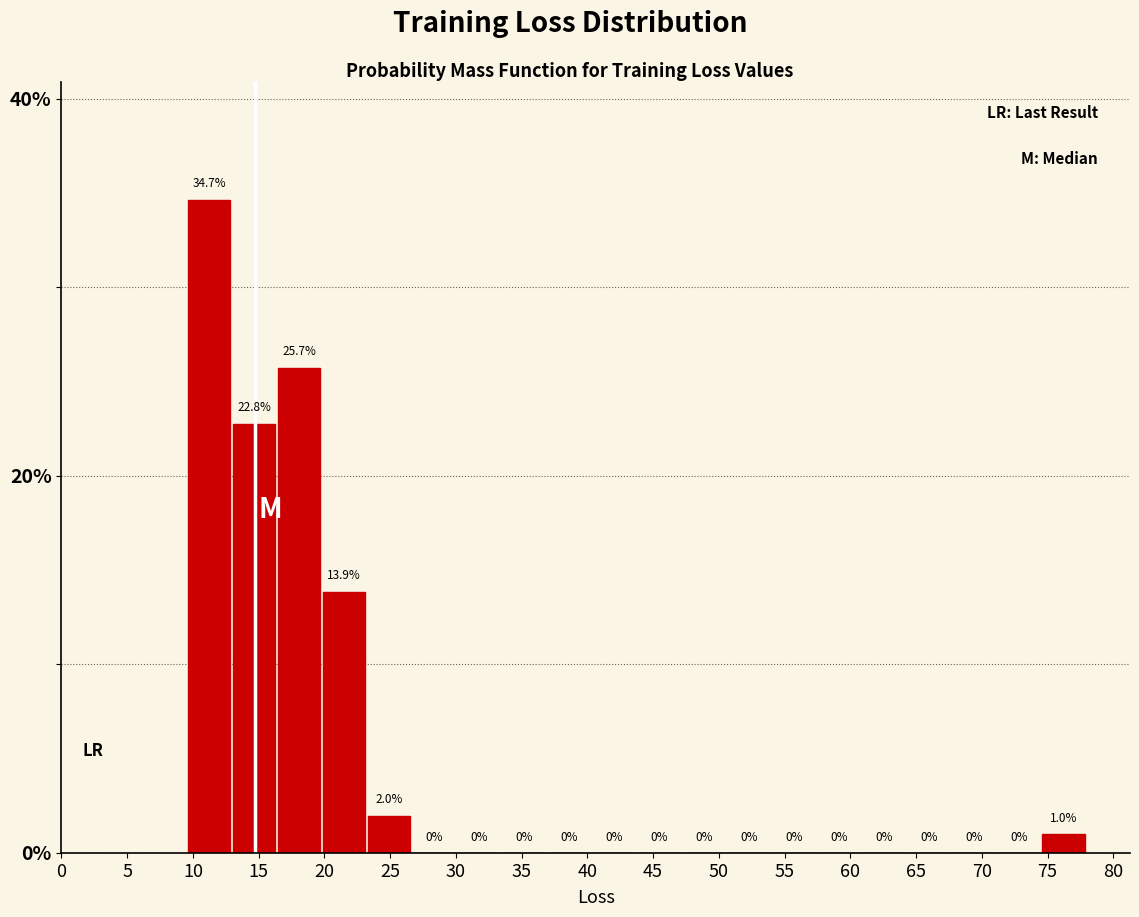

Reading left to right, list every bar in this chart as the range it spans on the x-axis followed by its height. The bar edges are not printed on the chart, so give them approximately, as read against the axis.

9.5 to 13.0: 34.7
13.0 to 16.5: 22.8
16.5 to 20.0: 25.7
20.0 to 23.5: 13.9
23.5 to 26.5: 2.0
26.5 to 30.0: 0.0
30.0 to 33.5: 0.0
33.5 to 37.0: 0.0
37.0 to 40.5: 0.0
40.5 to 44.0: 0.0
44.0 to 47.0: 0.0
47.0 to 50.5: 0.0
50.5 to 54.0: 0.0
54.0 to 57.5: 0.0
57.5 to 61.0: 0.0
61.0 to 64.5: 0.0
64.5 to 68.0: 0.0
68.0 to 71.0: 0.0
71.0 to 74.5: 0.0
74.5 to 78.0: 1.0